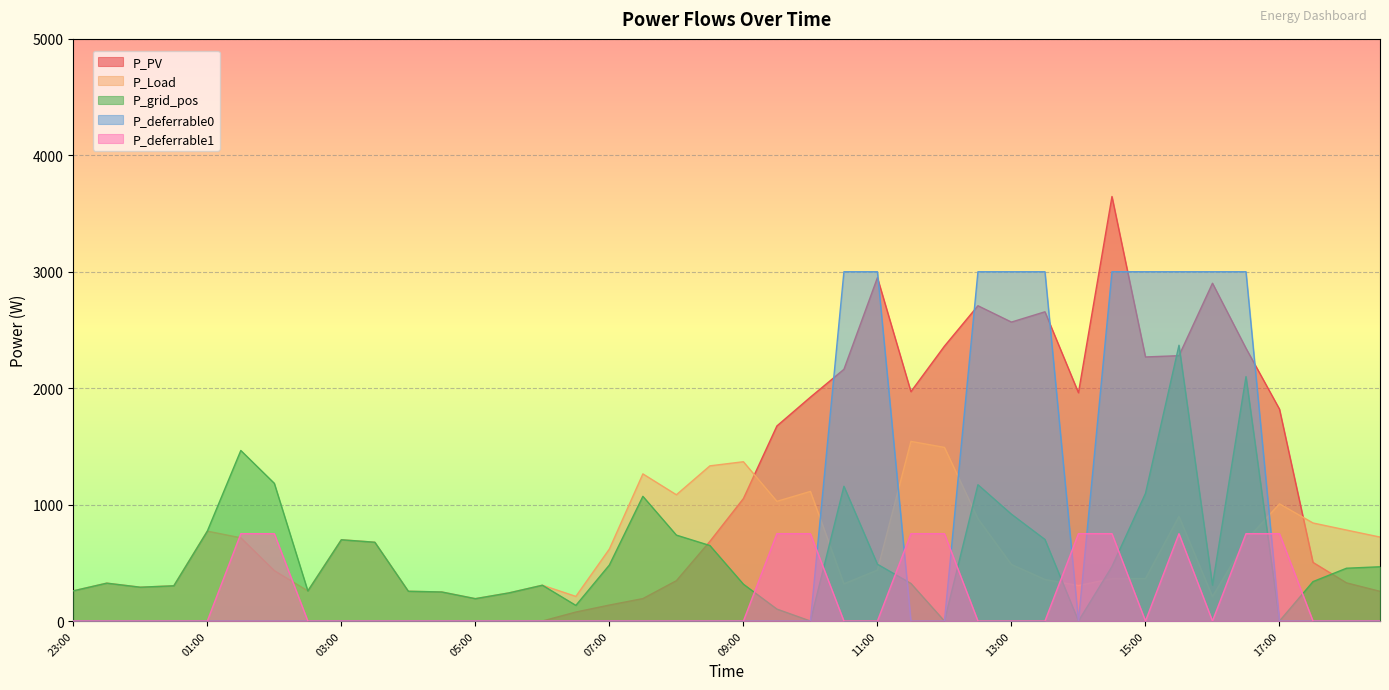

What is the sum of the P_deferrable1 values at 12:00 and 17:30?

750.0